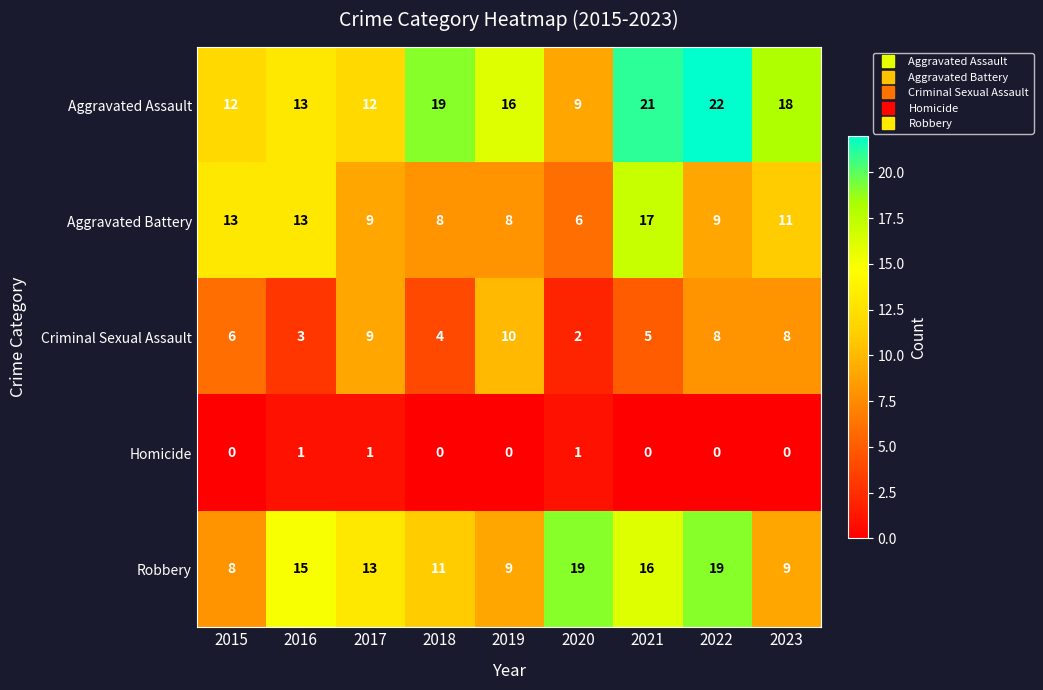

What is the lowest value of the Aggravated Battery series?

6